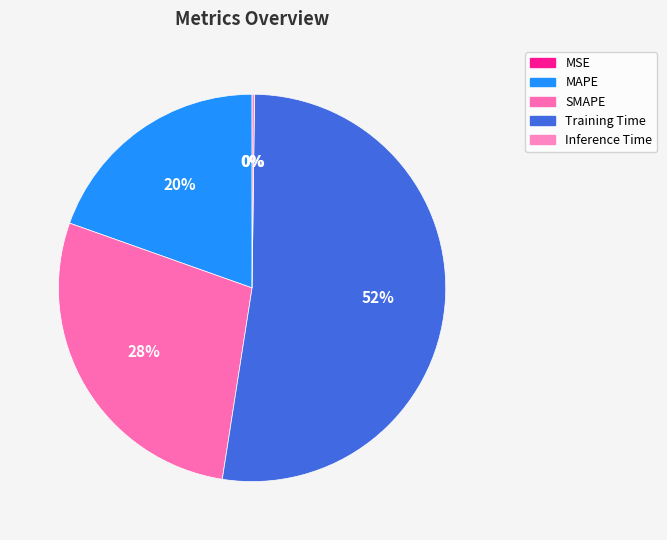

Which category has the smallest portion of the pie?

MSE